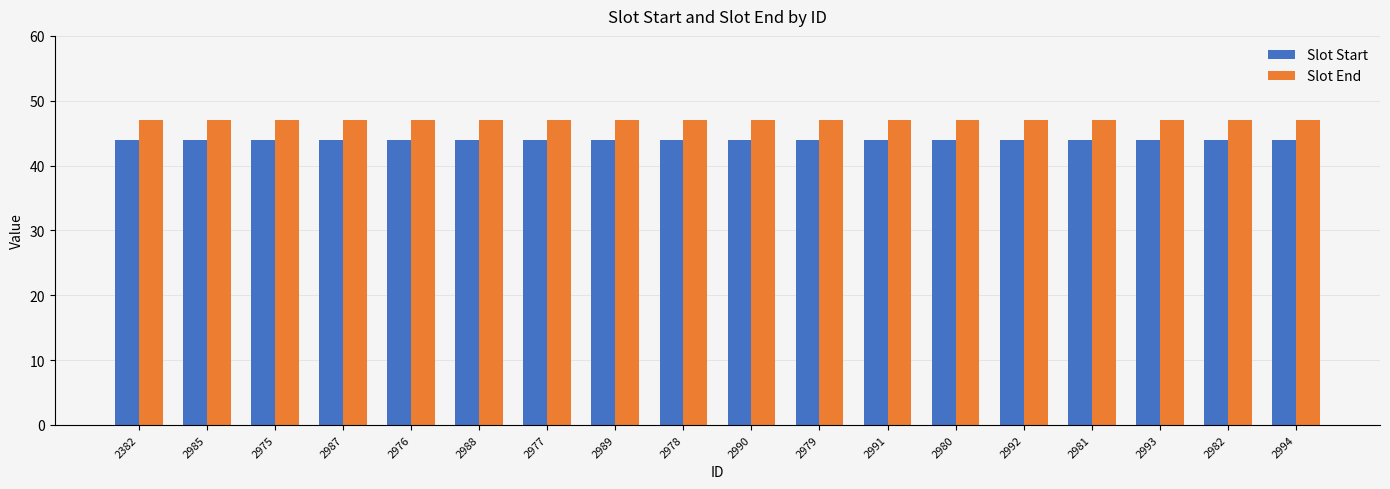

The Slot Start series shows 44 at 2975. True or false?

True